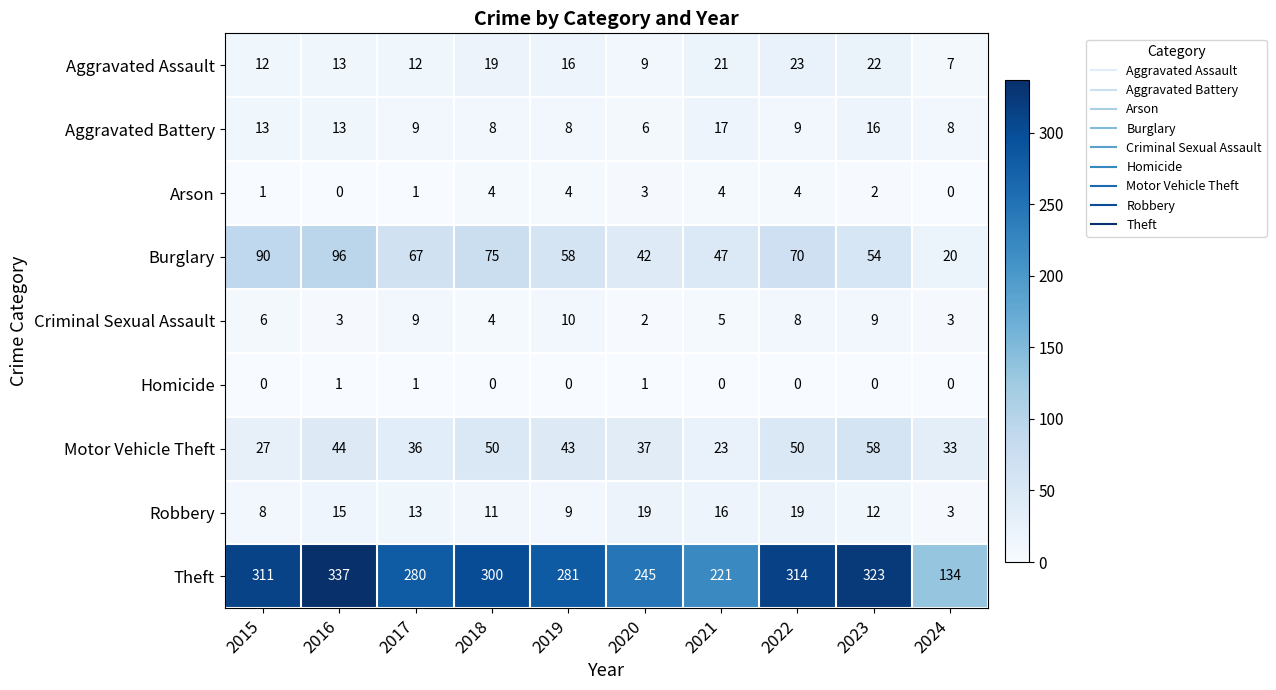

At which category does the chart reach its peak across all series?

2016